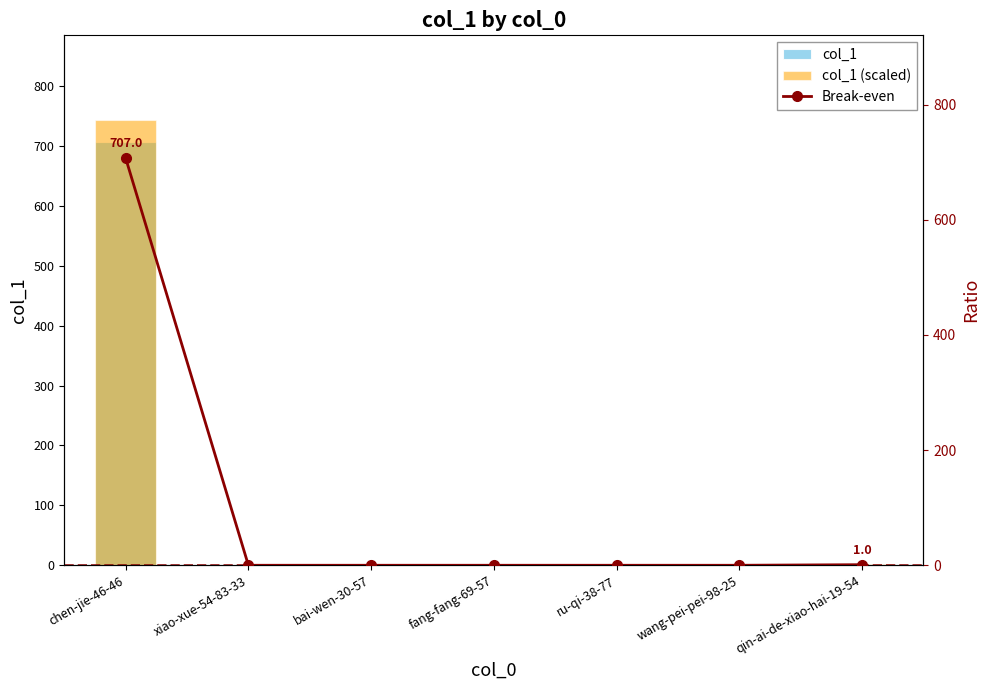

Where is Break-even nearest to the value 353?

qin-ai-de-xiao-hai-19-54